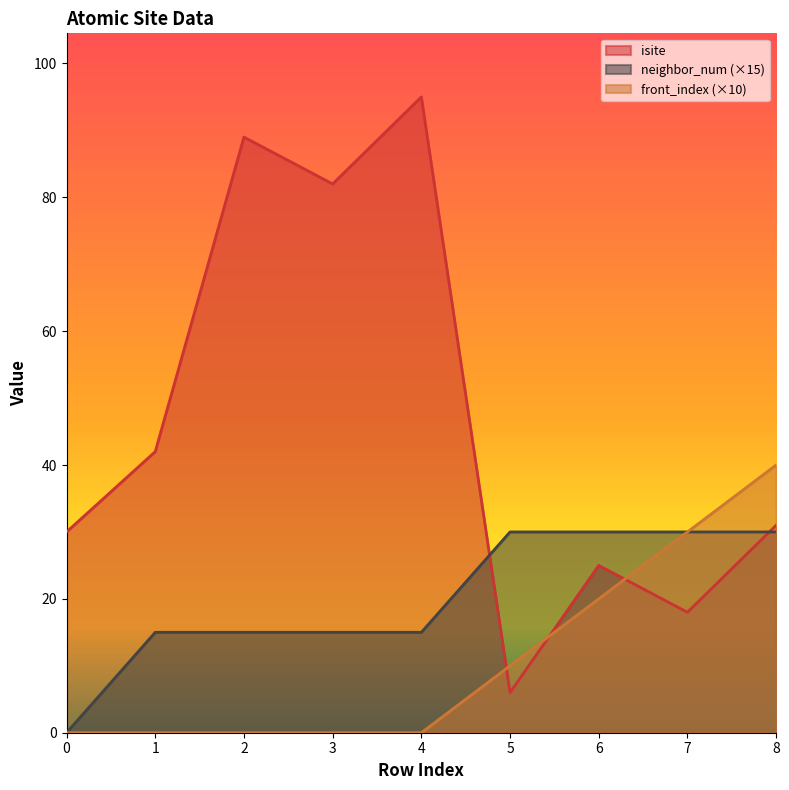

How many data points in isite are less than 31?

4